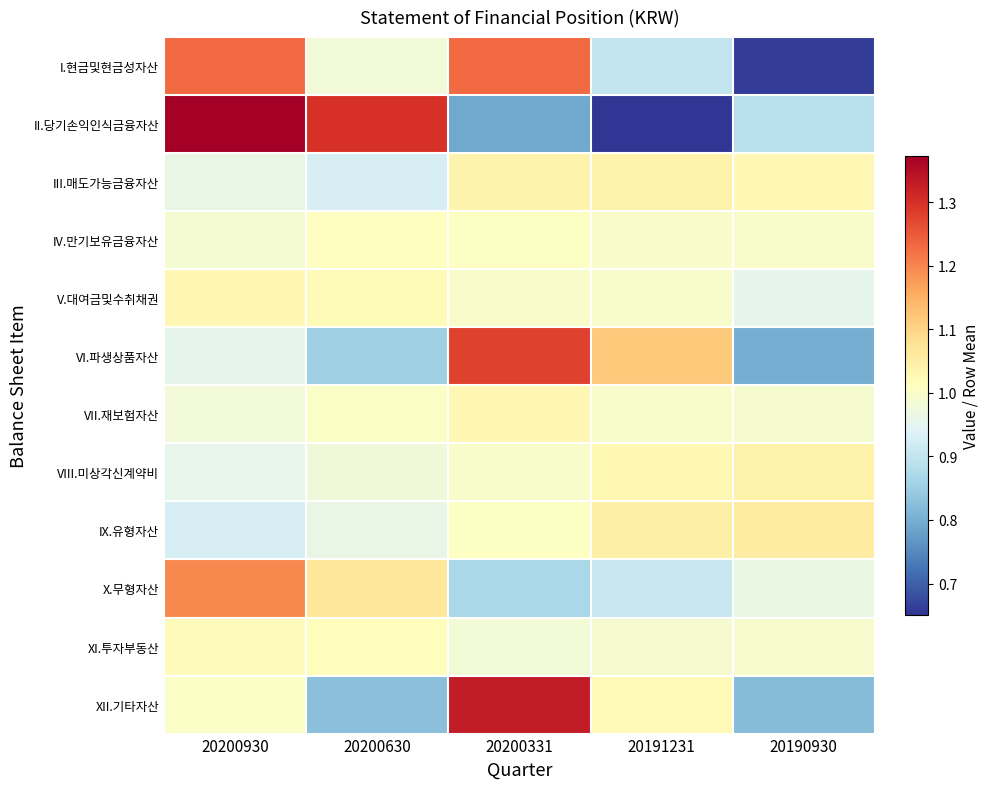

How many categories are shown in the chart?

5